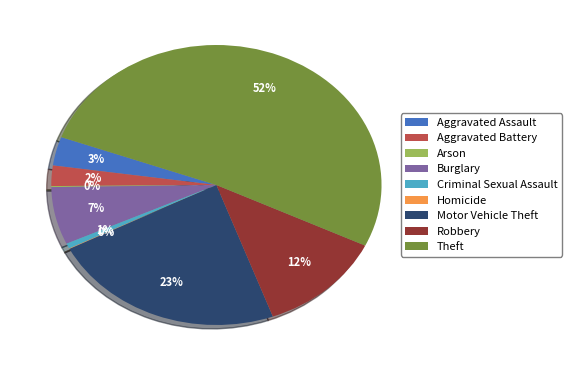

Which category has the biggest portion of the pie?

Theft